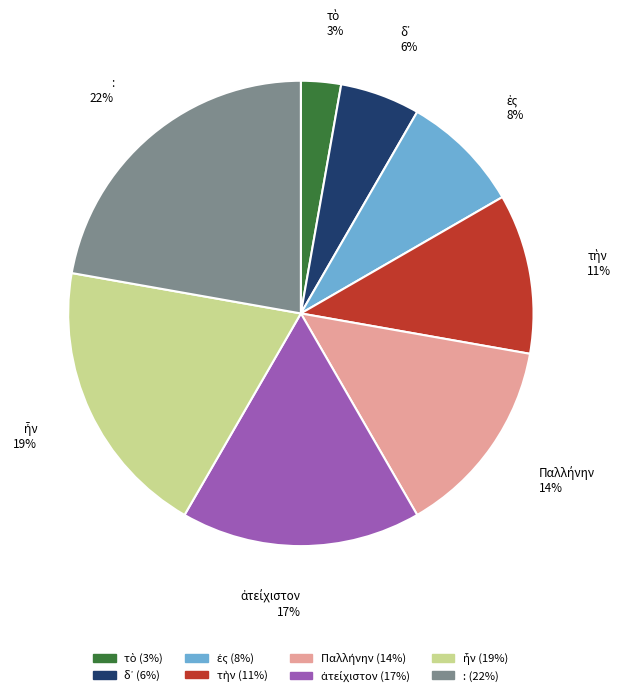

Is there any slice that represents more than half of the pie?

No